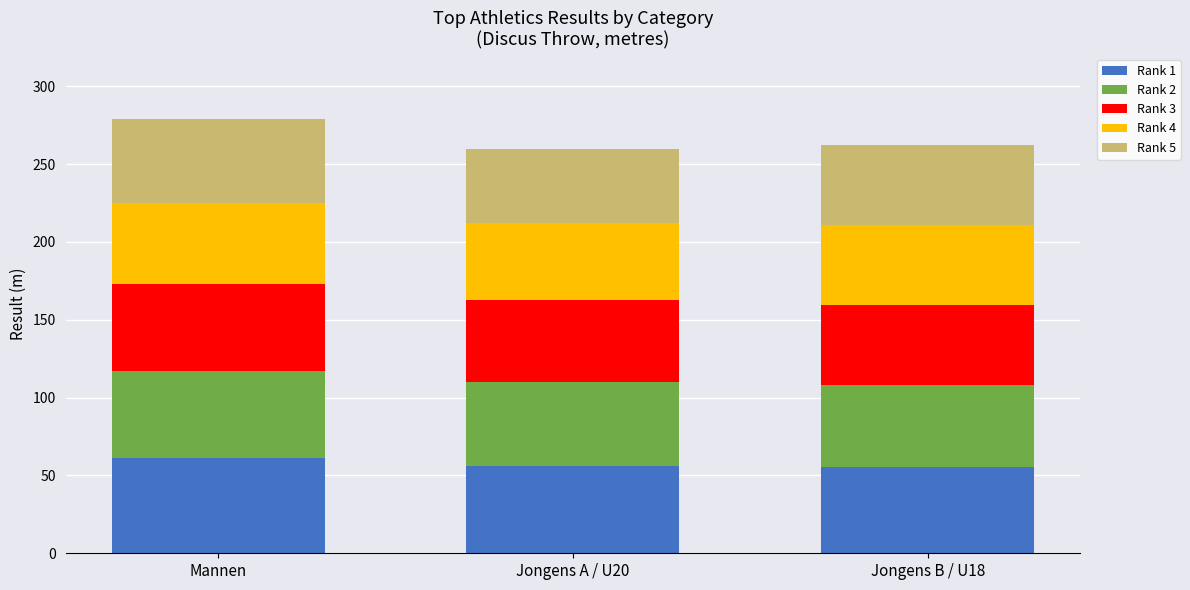

Where does the Rank 1 series first go above 56?

Mannen